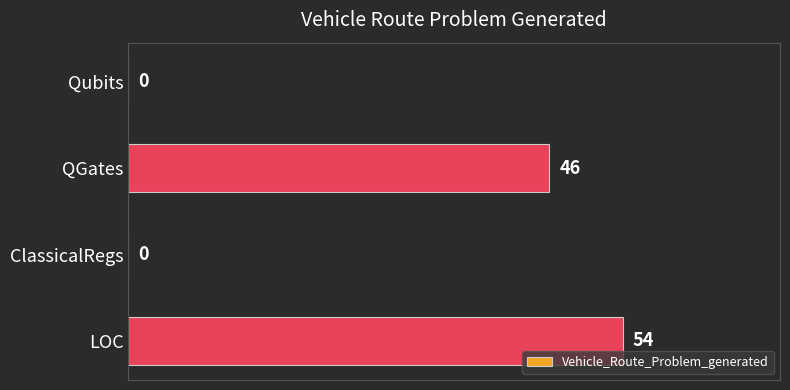

The chart shows a value of 30 at ClassicalRegs. True or false?

False